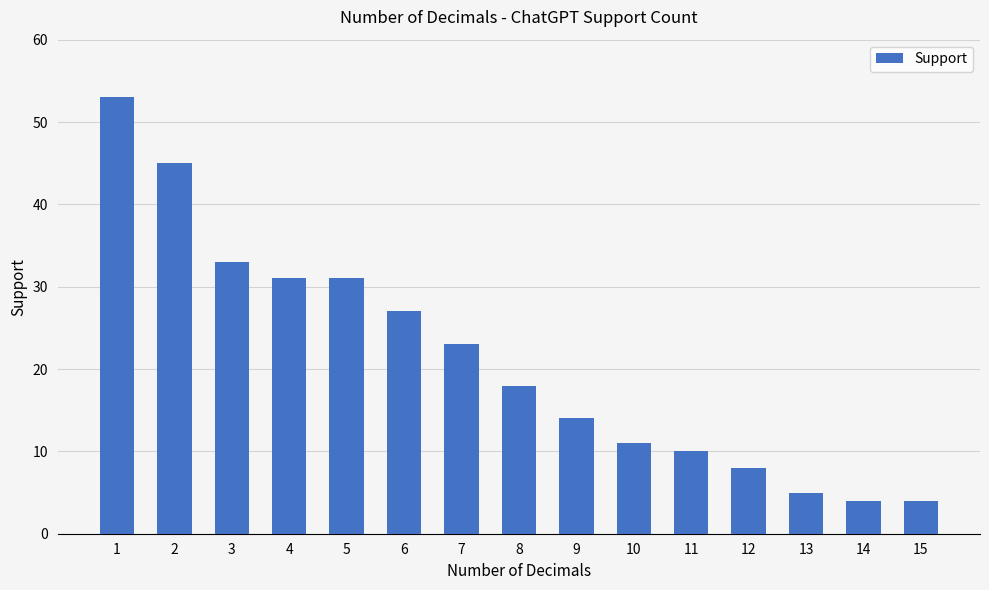

At which label is the value closest to 28?

6